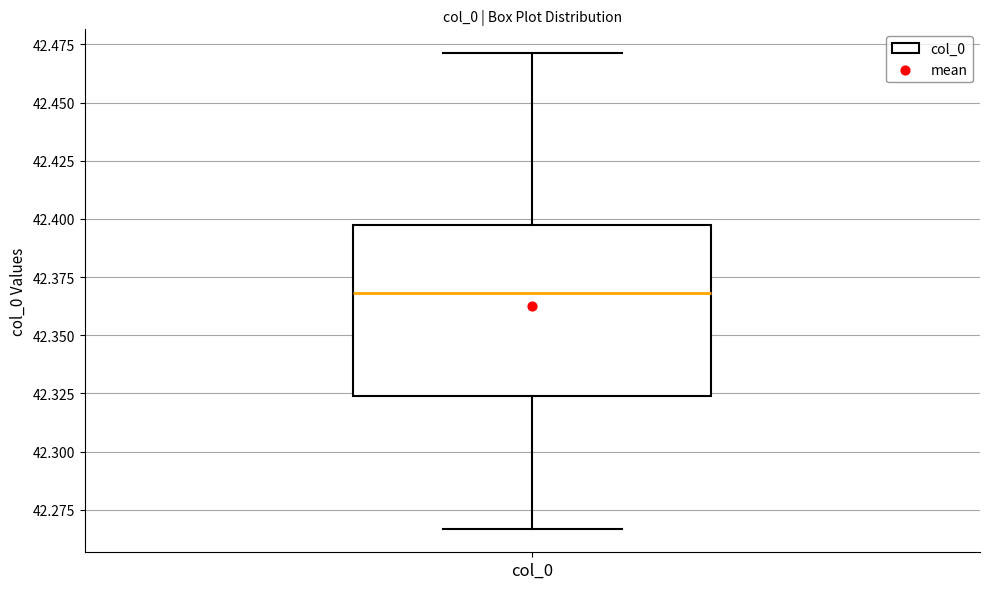

Where does the upper whisker of the box for col_0 end on the y-axis? The values are not printed on the chart, so give them approximately, as read against the axis.

42.470